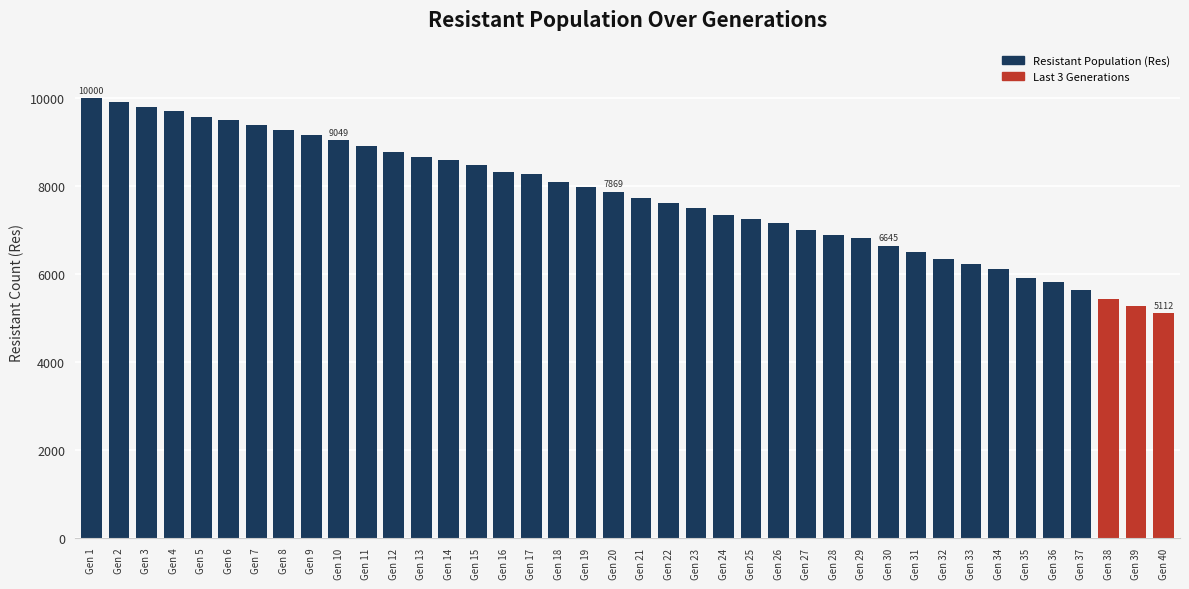

What is the minimum value shown in the chart?

5112